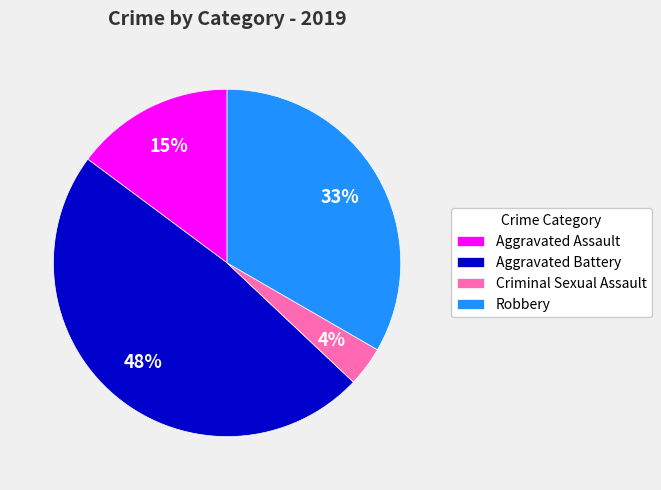

Combined, do Robbery and Aggravated Assault account for over 50%?

No